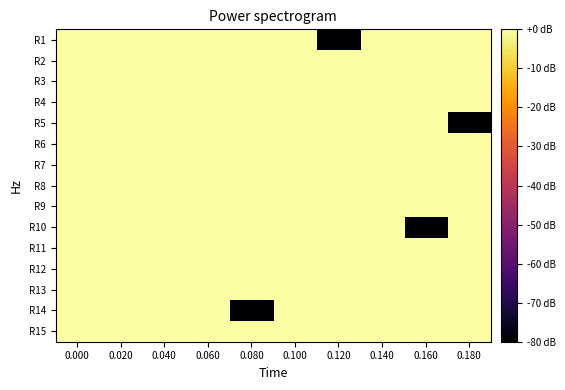

List the series in order of their peak value, lowest first.

R1, R2, R3, R4, R5, R6, R7, R8, R9, R10, R11, R12, R13, R14, R15